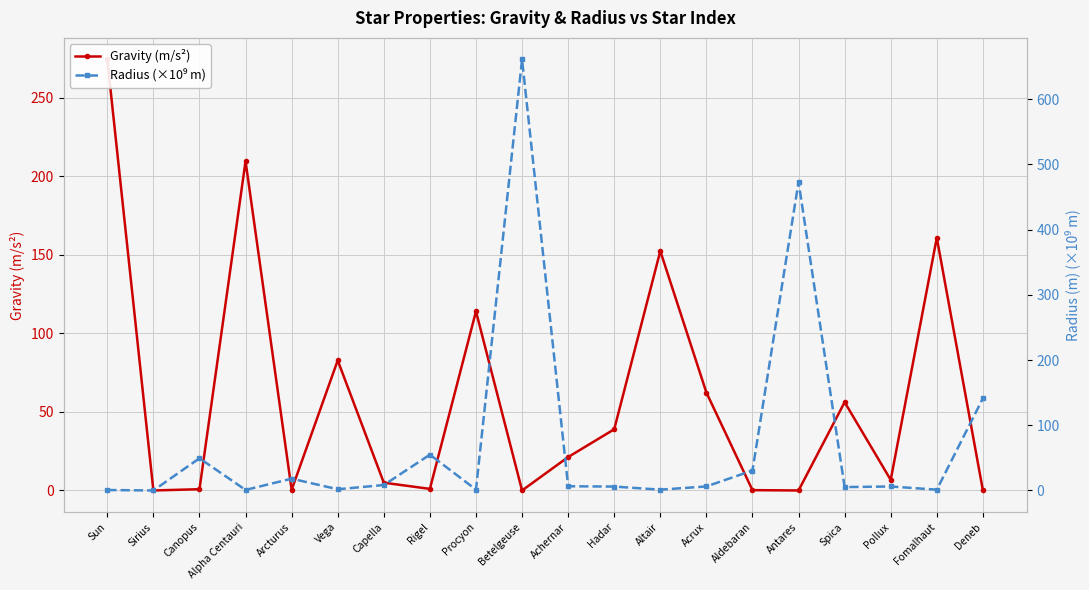

What is the maximum value shown in the chart?

660.9